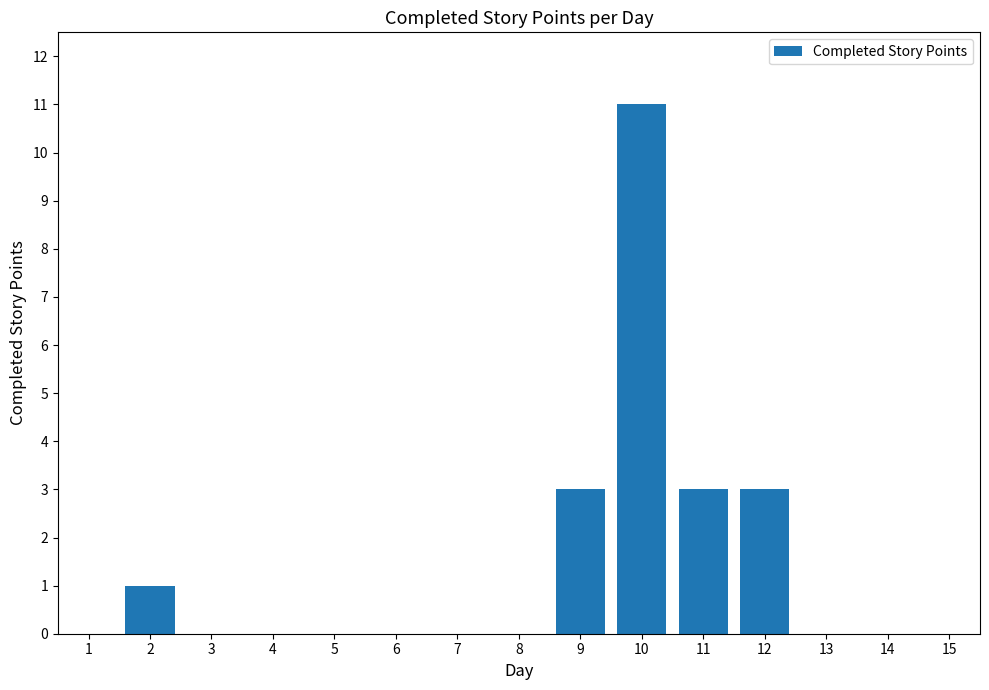

Between 10 and 7, which is larger?

10